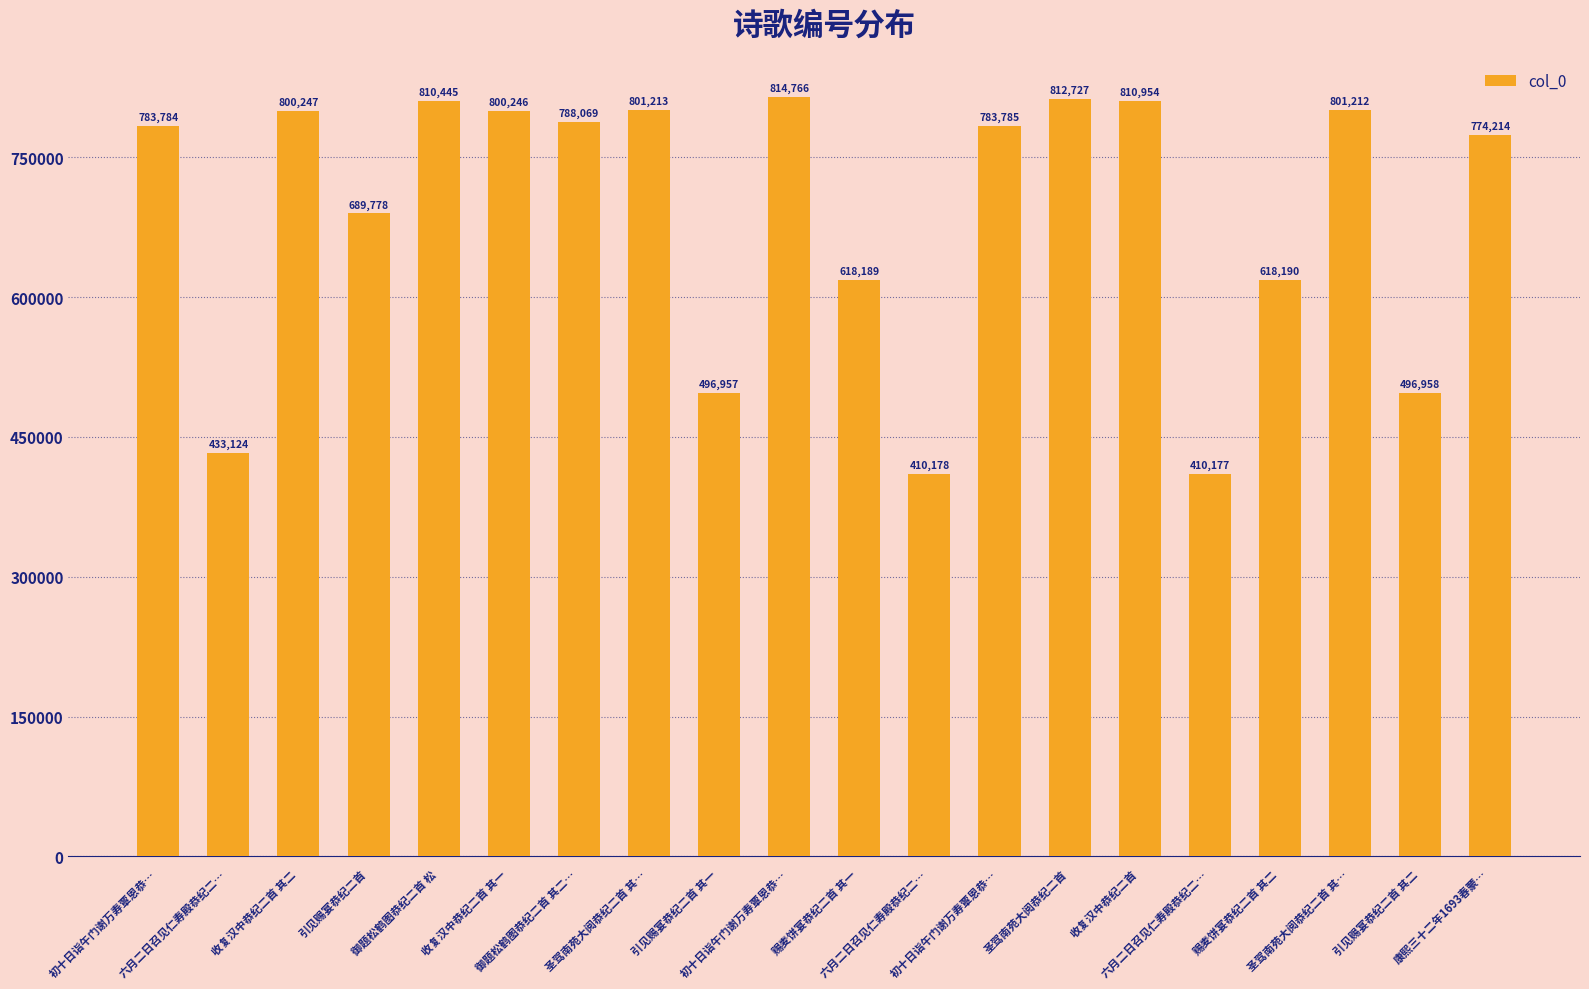

The value at 引见赐宴恭纪二首 其二 is 211641. True or false?

False